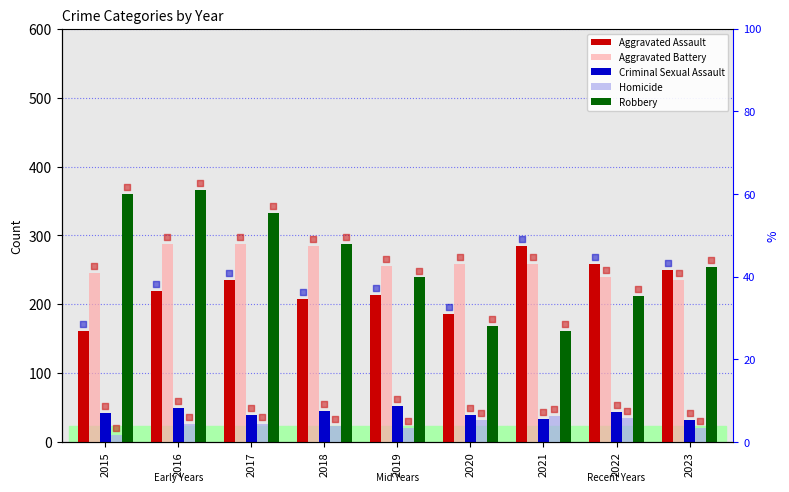

Which series contains the lowest Y value?

Homicide